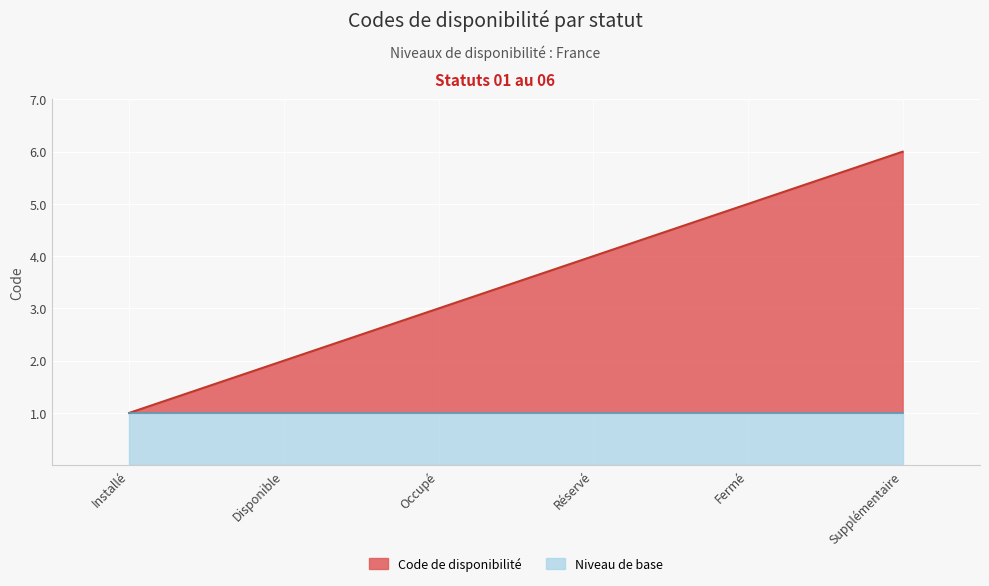

List the labels in order of value, largest first.

Supplémentaire, Fermé, Réservé, Occupé, Disponible, Installé